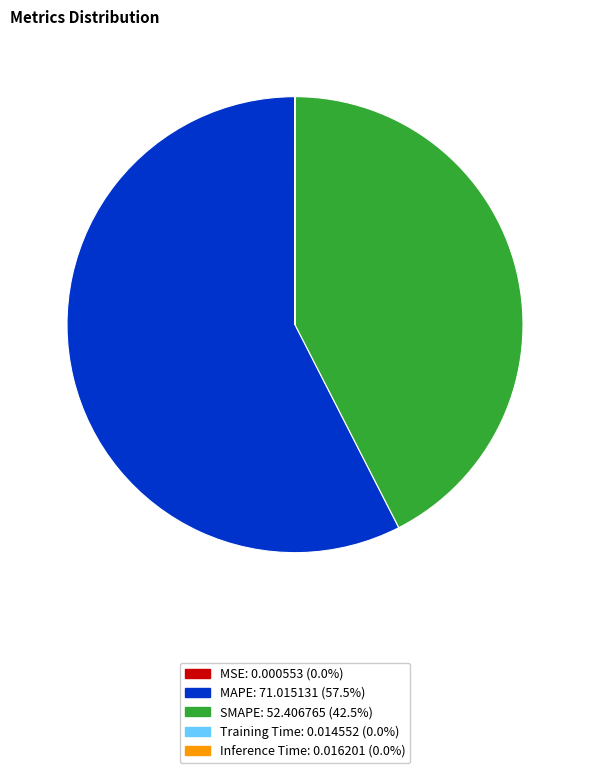

Does any single category account for the majority?

Yes